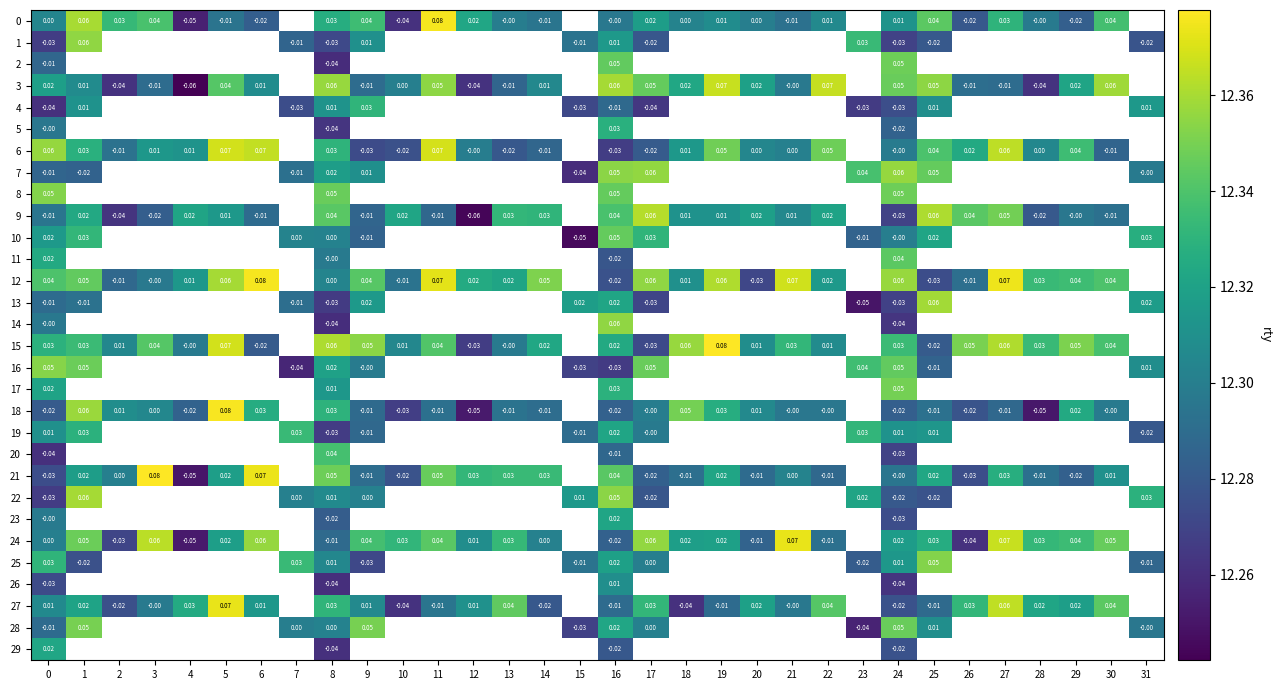

Is the value of 18 at 16 greater than the value of 3 at 2?

Yes